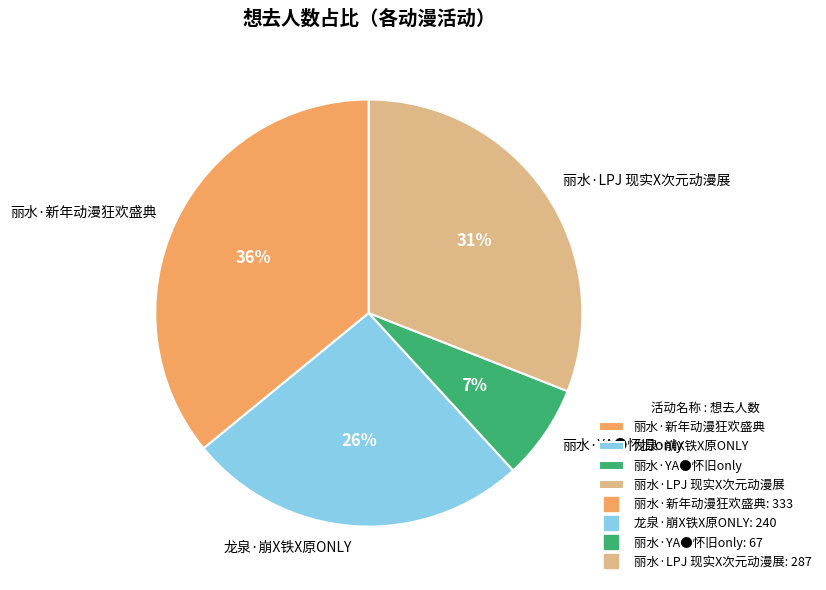

Does 丽水·新年动漫狂欢盛典 account for over 50% of the chart?

No